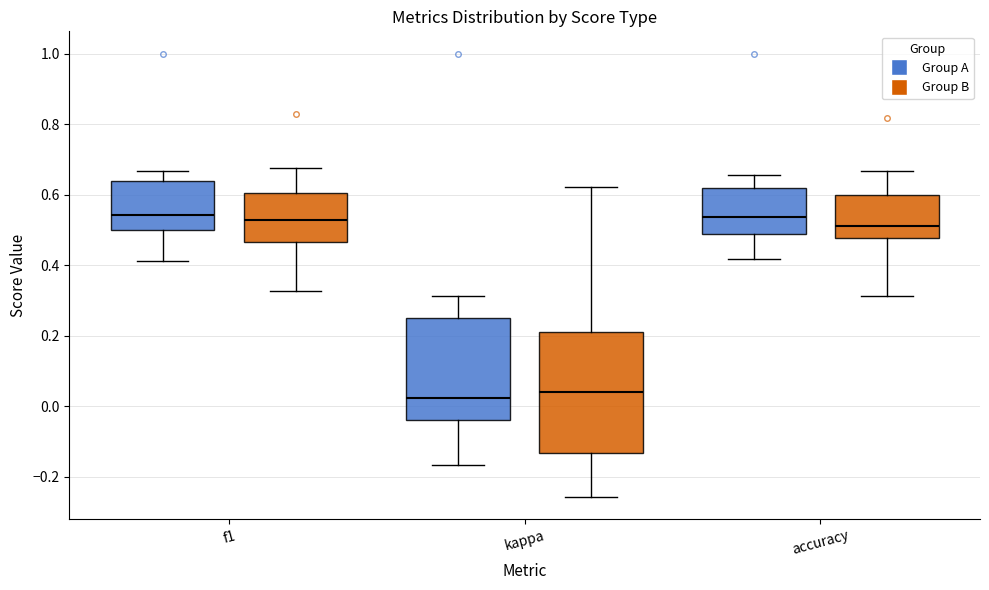

Comparing the boxes themselves (not the whiskers), which one is the tallest?

kappa (Group B)